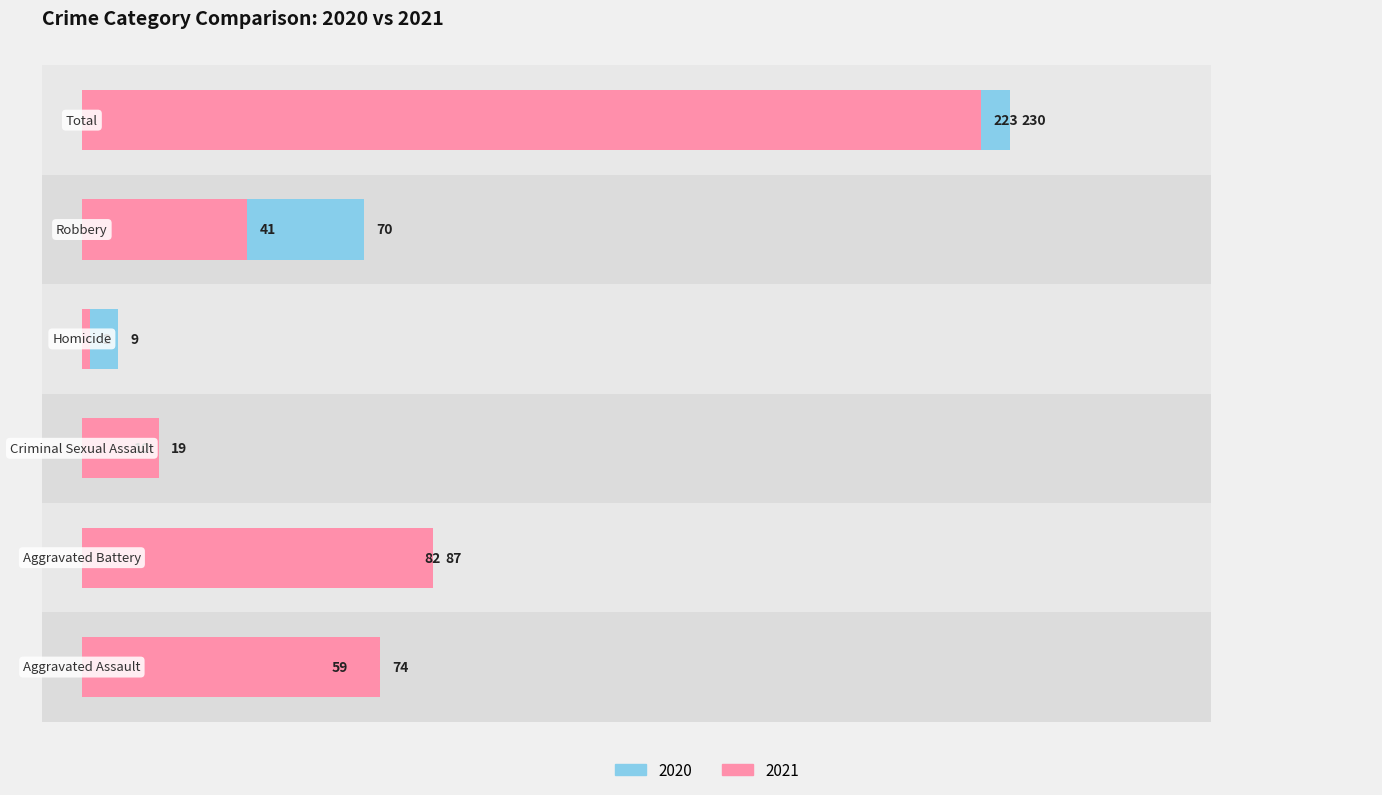

Reading right to left, transcribe all the data shown in this chart.

Left (2020): Total=230	Robbery=70	Homicide=9	Criminal Sexual Assault=10	Aggravated Battery=82	Aggravated Assault=59
Right (2021): Total=223	Robbery=41	Homicide=2	Criminal Sexual Assault=19	Aggravated Battery=87	Aggravated Assault=74